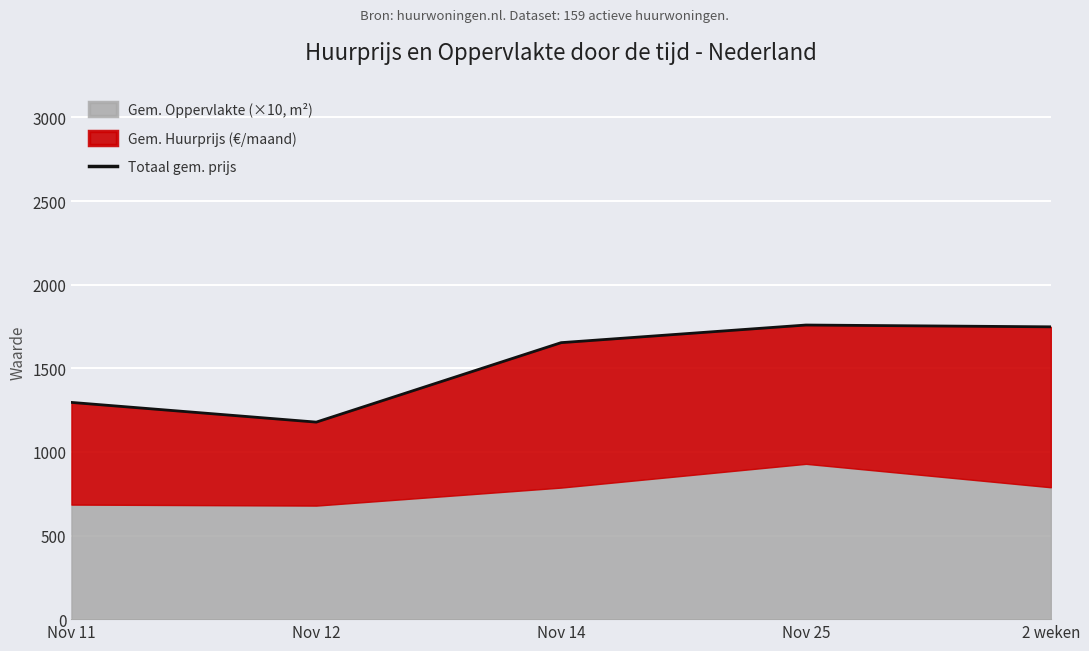

Count the number of values greater than 1653.

3